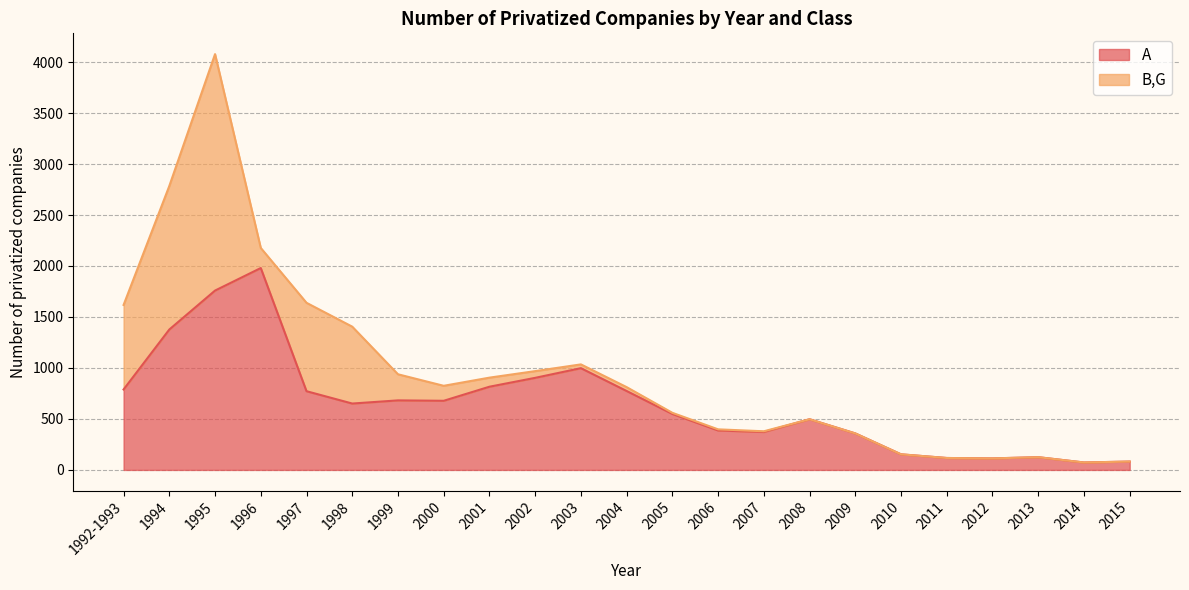

The chart shows a value of 387 at 2006. True or false?

True